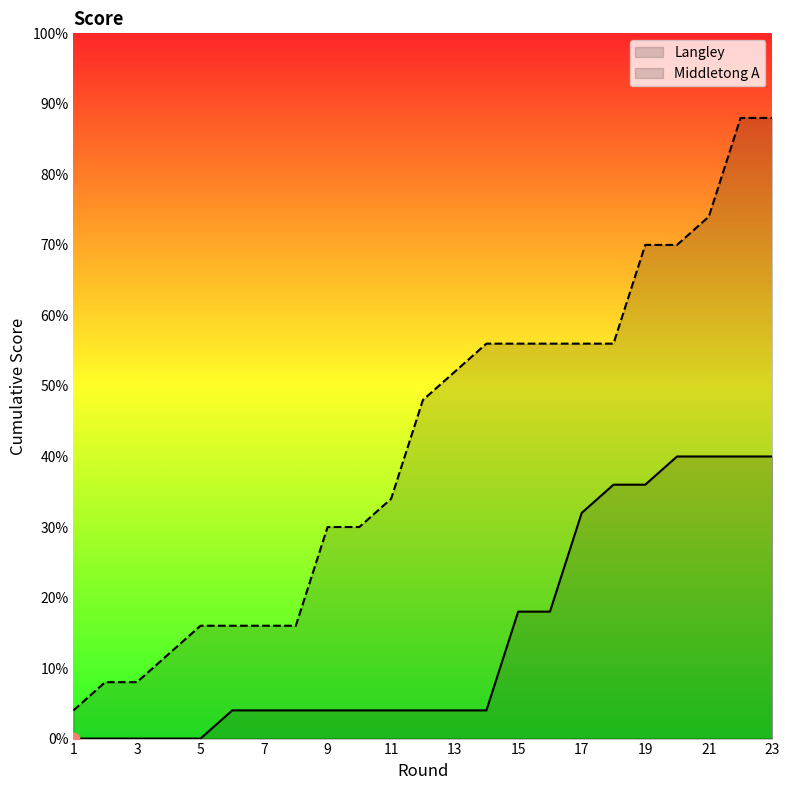

What is the ratio of the value at 11 to the value at 21?

0.1